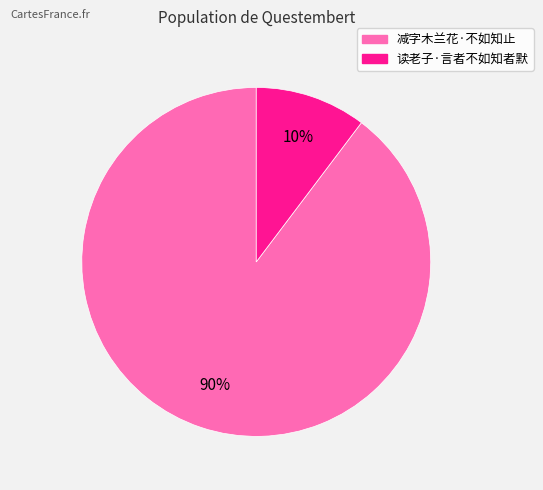

Count the number of slices in the pie.

2